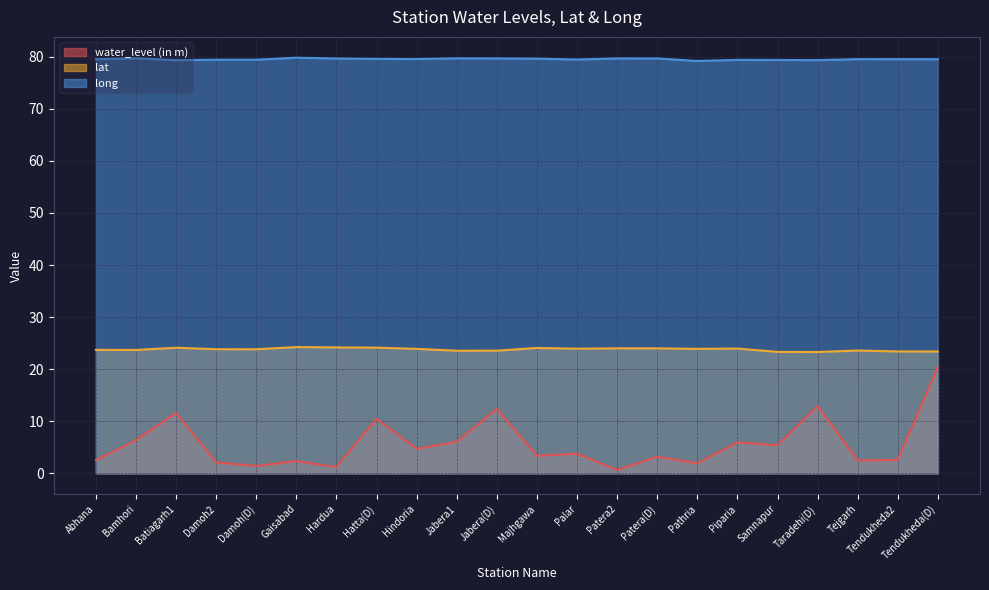

Does the chart have visible grid lines?

Yes